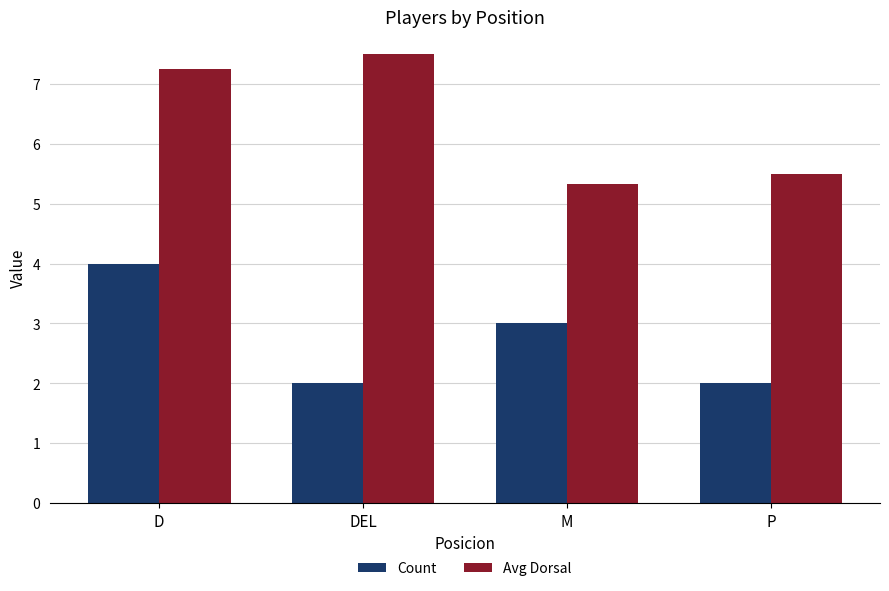

What is the lowest value of the Count series?

2.0